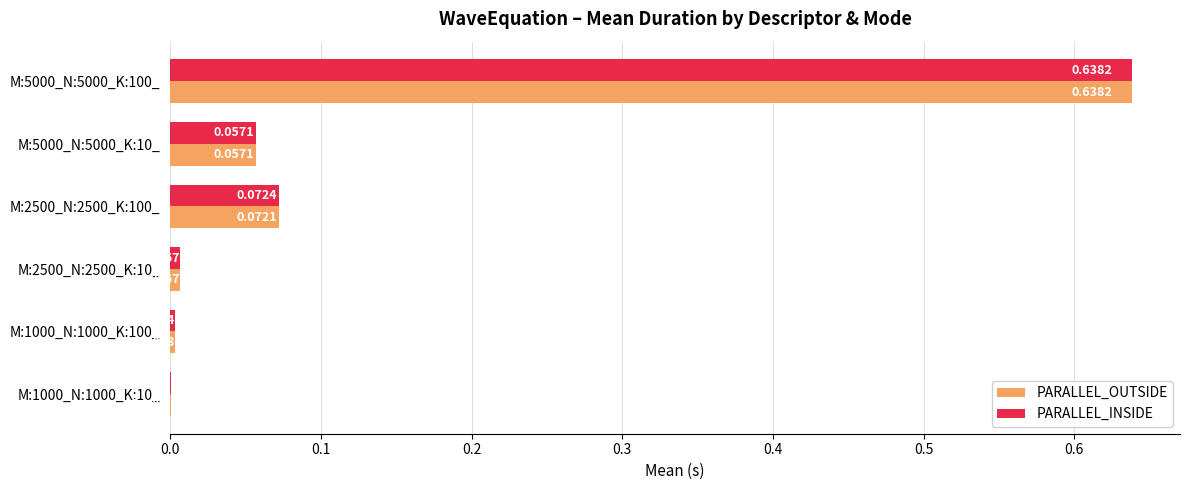

Count the number of categories in the chart.

6